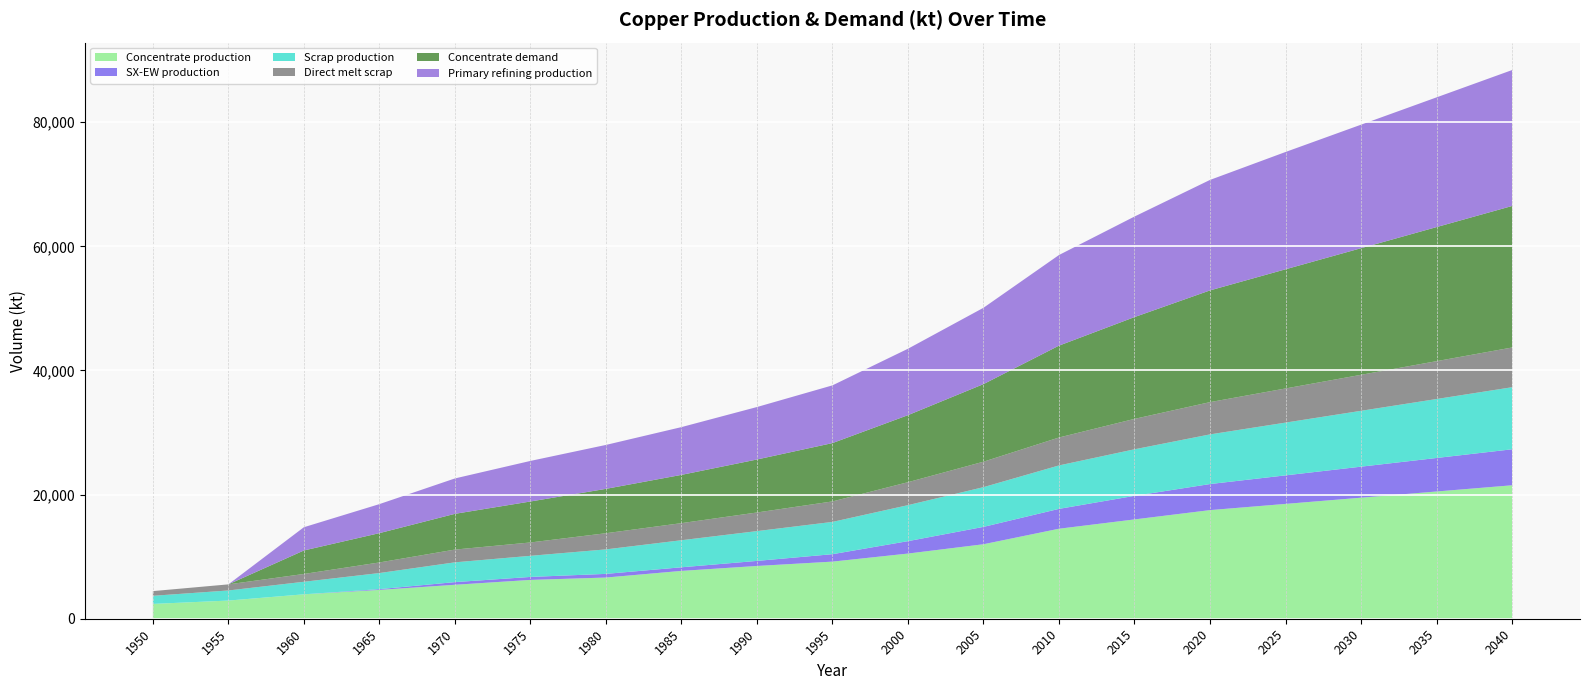

Reading left to right, list all the values displayed in this chart.

Concentrate production: 1950=2385.7	1955=2926.2	1960=3933.3	1965=4643.5	1970=5470.3	1975=6254.7	1980=6636.1	1985=7706.8	1990=8500.0	1995=9200.0	2000=10500.0	2005=12000.0	2010=14500.0	2015=16000.0	2020=17500.0	2025=18500.0	2030=19500.0	2035=20500.0	2040=21500.0
SX-EW production: 1950=0.0	1955=0.0	1960=0.0	1965=125.5	1970=429.7	1975=480.3	1980=590.9	1985=581.2	1990=817.4	1995=1200.0	2000=2000.0	2005=2800.0	2010=3200.0	2015=3800.0	2020=4200.0	2025=4600.0	2030=5000.0	2035=5400.0	2040=5800.0
Scrap production: 1950=1308.7	1955=1627.9	1960=2021.8	1965=2593.1	1970=3186.9	1975=3401.8	1980=3946.5	1985=4360.8	1990=4800.0	1995=5200.0	2000=5800.0	2005=6400.0	2010=7000.0	2015=7500.0	2020=8000.0	2025=8500.0	2030=9000.0	2035=9500.0	2040=10000.0
Direct melt scrap: 1950=756.1	1955=981.9	1960=1257.2	1965=1705.9	1970=2053.6	1975=2150.8	1980=2603.1	1985=2753.6	1990=3000.0	1995=3300.0	2000=3700.0	2005=4100.0	2010=4500.0	2015=4900.0	2020=5200.0	2025=5500.0	2030=5800.0	2035=6100.0	2040=6400.0
Concentrate demand: 1950=0.0	1955=0.0	1960=3784.0	1965=4723.2	1970=5760.6	1975=6601.9	1980=7149.1	1985=7774.8	1990=8538.1	1995=9400.0	2000=10800.0	2005=12500.0	2010=14800.0	2015=16400.0	2020=18000.0	2025=19200.0	2030=20400.0	2035=21600.0	2040=22800.0
Primary refining production: 1950=0.0	1955=0.0	1960=3746.1	1965=4675.9	1970=5703.0	1975=6535.9	1980=7077.6	1985=7697.0	1990=8452.7	1995=9300.0	2000=10700.0	2005=12300.0	2010=14600.0	2015=16200.0	2020=17800.0	2025=18900.0	2030=19900.0	2035=20900.0	2040=21900.0